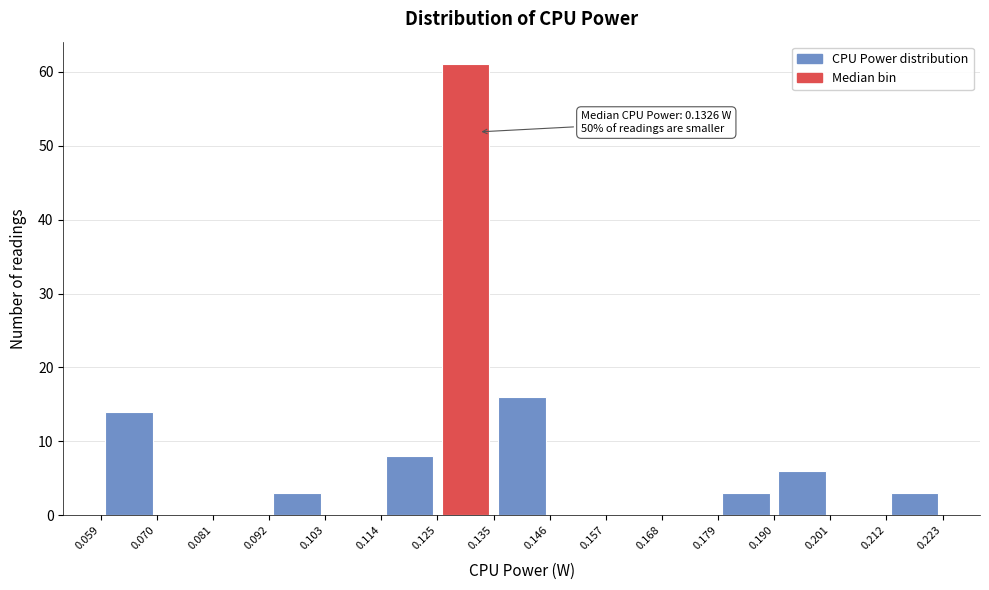

Which range on the x-axis has the tallest bar?

0.125 to 0.135